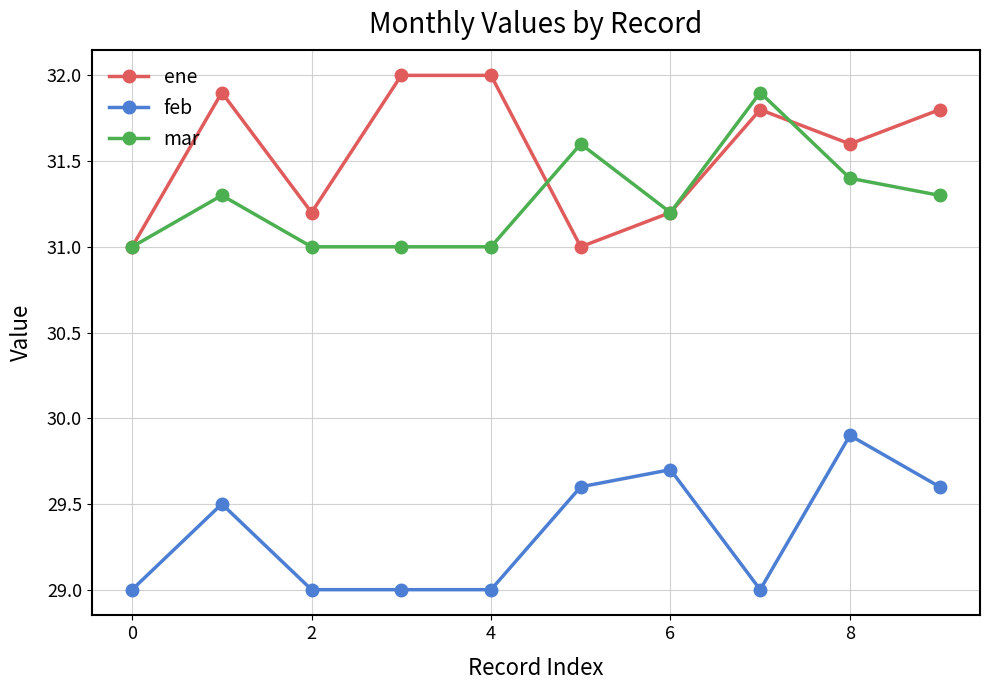

How many distinct data groups are displayed?

3